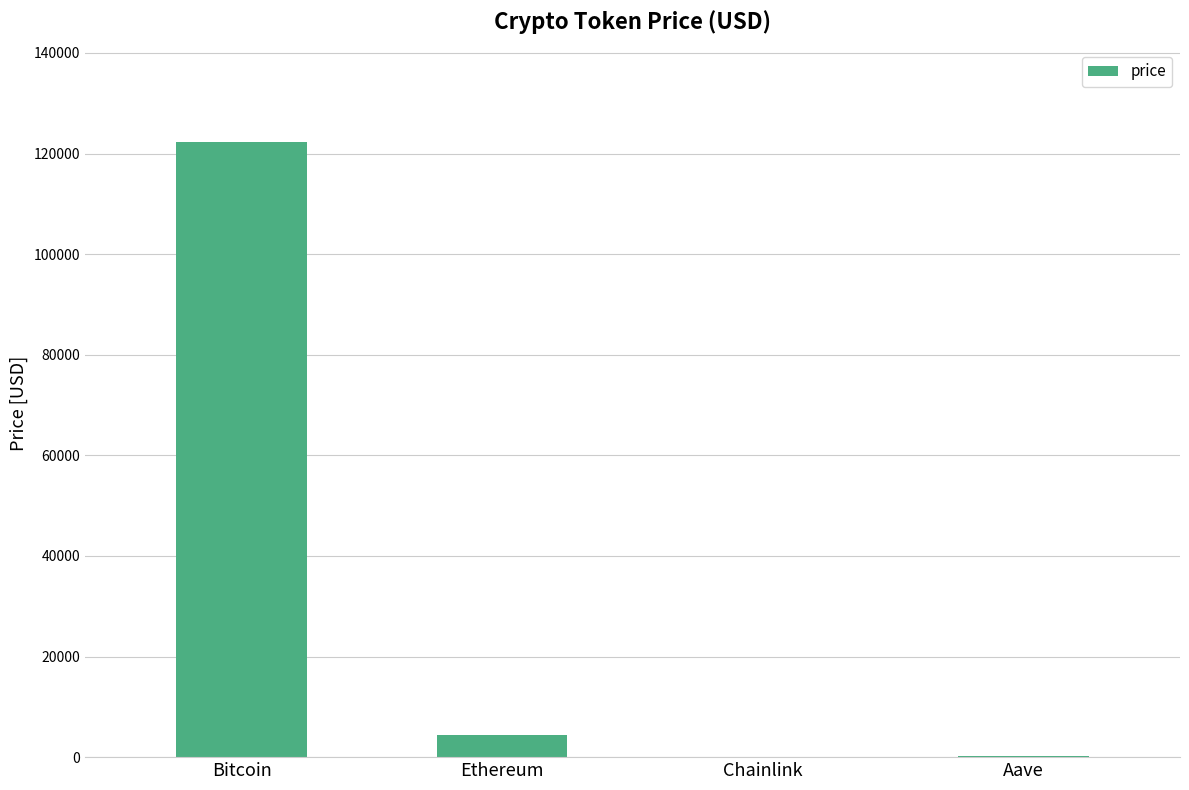

The value at Chainlink is 21.7. True or false?

True